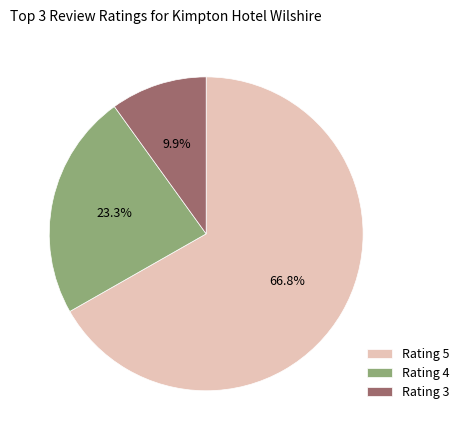

Which category has the biggest portion of the pie?

Rating 5